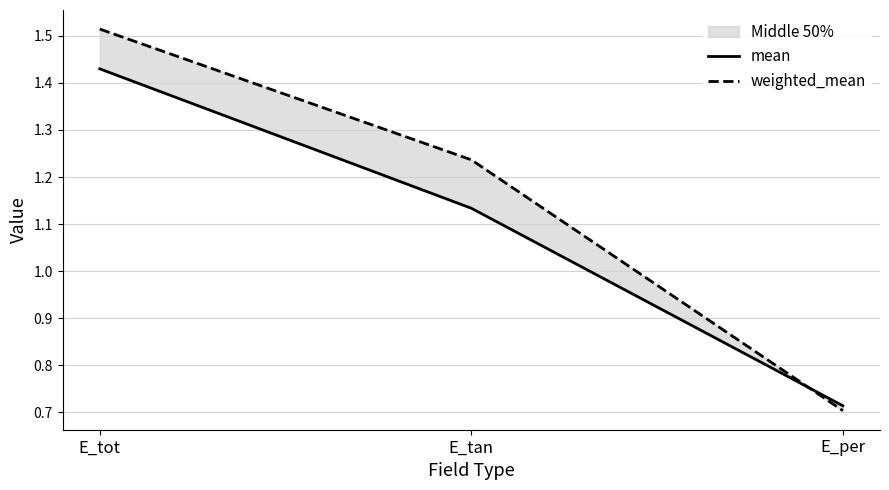

Reading right to left, transcribe all the data shown in this chart.

mean: E_per=0.7	E_tan=1.1	E_tot=1.4
weighted_mean: E_per=0.7	E_tan=1.2	E_tot=1.5